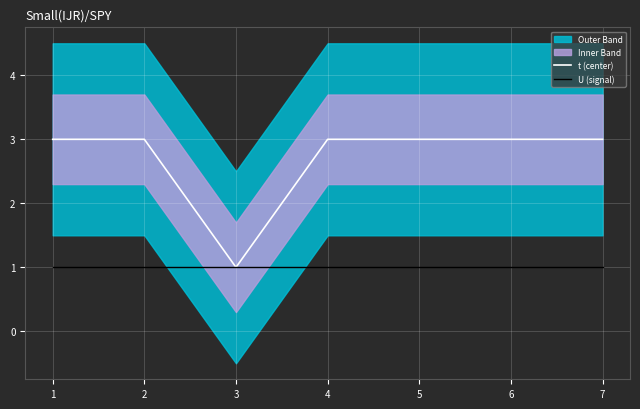

True or false: t (center) has more than 1 points higher than both neighbors.

False